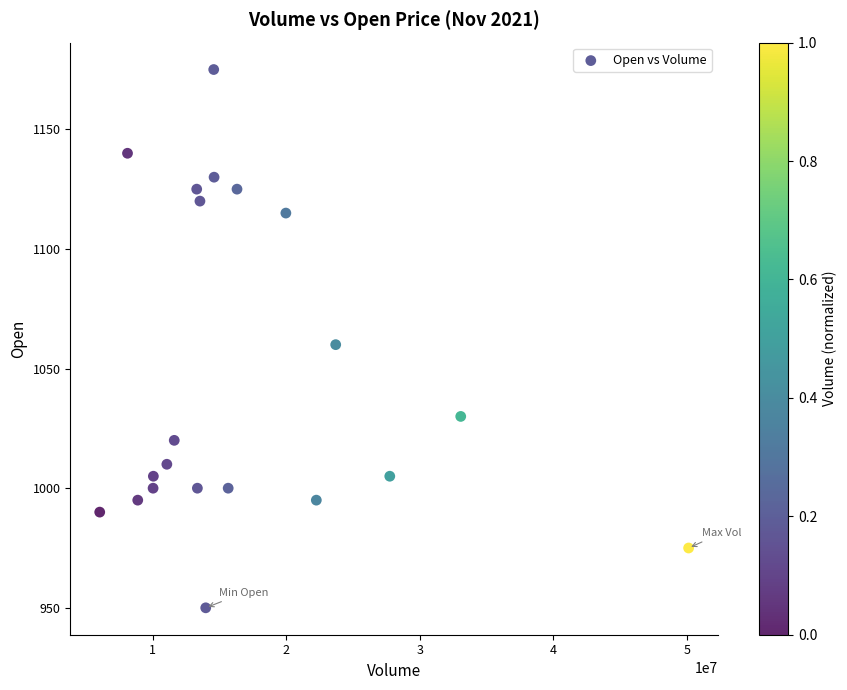

What is the range of Y values (max minus min)?

225